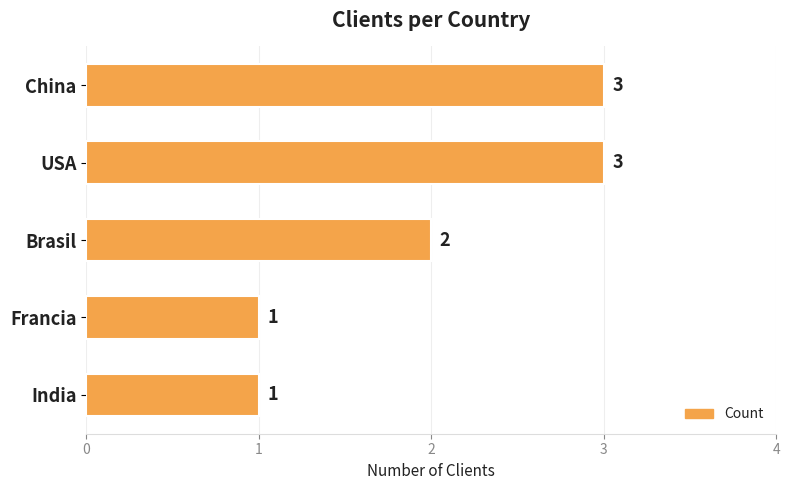

Which has a higher value, Francia or Brasil?

Brasil